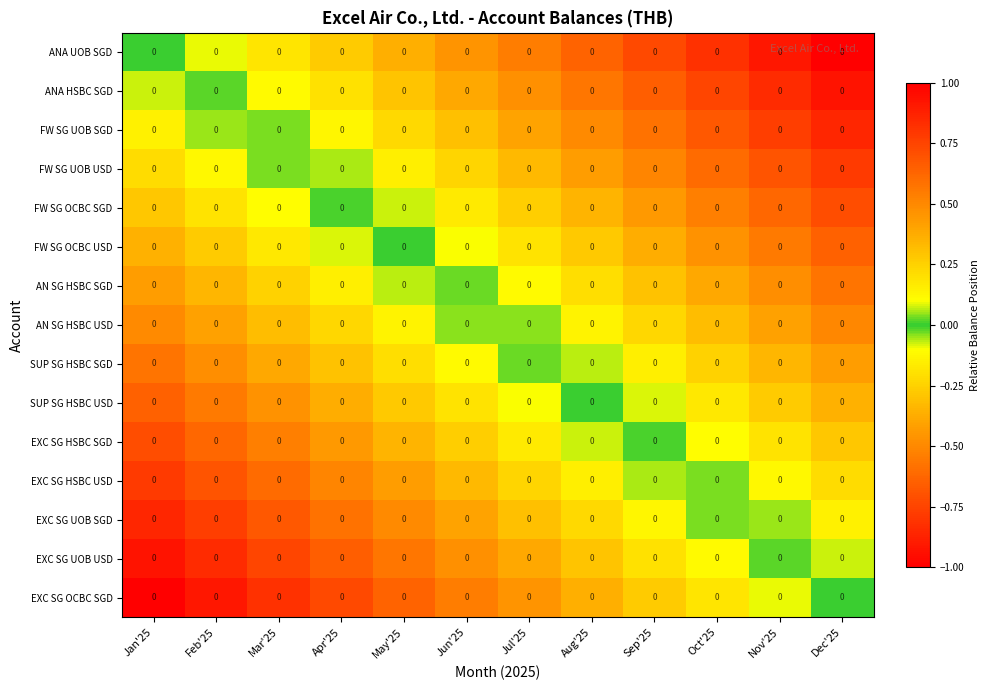

How many categories are shown in the chart?

12